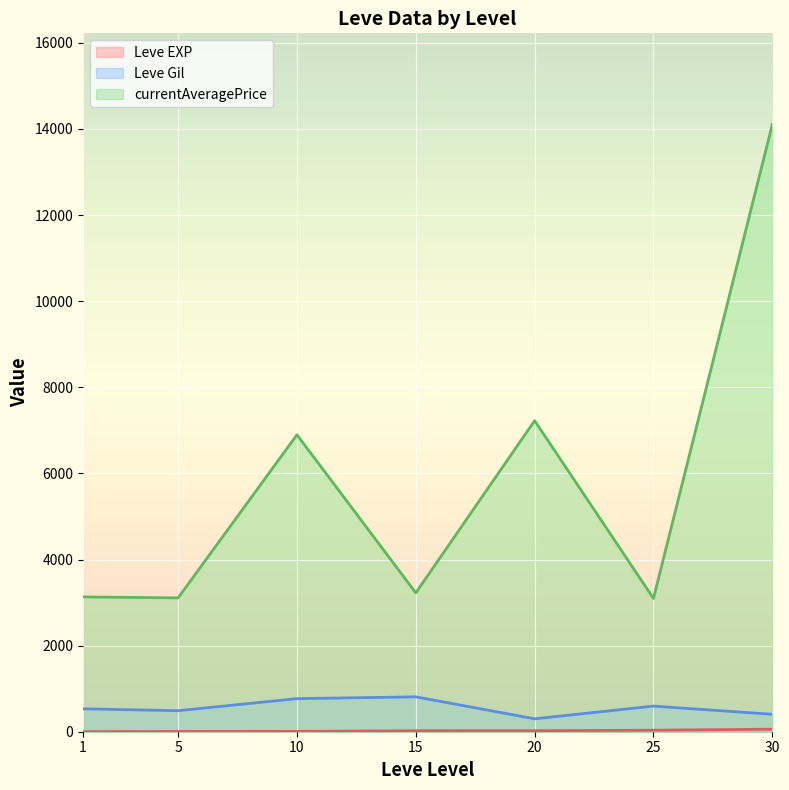

The value of currentAveragePrice at 15 is 3225.8. True or false?

True